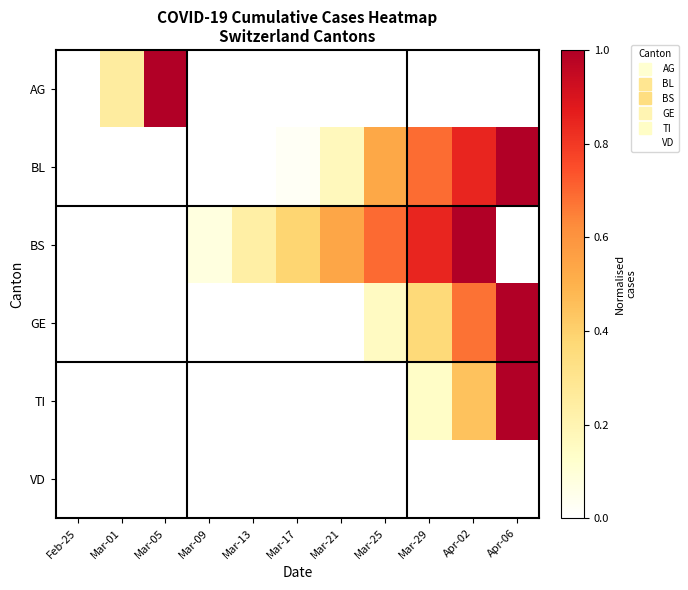

Reading left to right, extract all data points from this chart.

AG: Feb-25=0.0	Mar-01=0.2	Mar-05=1.0	Mar-09=0.0	Mar-13=0.0	Mar-17=0.0	Mar-21=0.0	Mar-25=0.0	Mar-29=0.0	Apr-02=0.0	Apr-06=0.0
BL: Feb-25=0.0	Mar-01=0.0	Mar-05=0.0	Mar-09=0.0	Mar-13=0.0	Mar-17=0.0	Mar-21=0.2	Mar-25=0.5	Mar-29=0.7	Apr-02=0.8	Apr-06=1.0
BS: Feb-25=0.0	Mar-01=0.0	Mar-05=0.0	Mar-09=0.1	Mar-13=0.2	Mar-17=0.4	Mar-21=0.5	Mar-25=0.7	Mar-29=0.8	Apr-02=1.0	Apr-06=0.0
GE: Feb-25=0.0	Mar-01=0.0	Mar-05=0.0	Mar-09=0.0	Mar-13=0.0	Mar-17=0.0	Mar-21=0.0	Mar-25=0.2	Mar-29=0.4	Apr-02=0.7	Apr-06=1.0
TI: Feb-25=0.0	Mar-01=0.0	Mar-05=0.0	Mar-09=0.0	Mar-13=0.0	Mar-17=0.0	Mar-21=0.0	Mar-25=0.0	Mar-29=0.1	Apr-02=0.4	Apr-06=1.0
VD: Feb-25=0.0	Mar-01=0.0	Mar-05=0.0	Mar-09=0.0	Mar-13=0.0	Mar-17=0.0	Mar-21=0.0	Mar-25=0.0	Mar-29=0.0	Apr-02=0.0	Apr-06=0.0